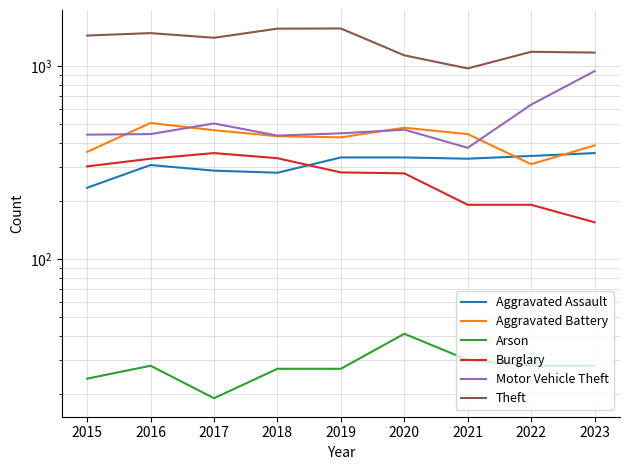

What is the lowest value of the Motor Vehicle Theft series?

377